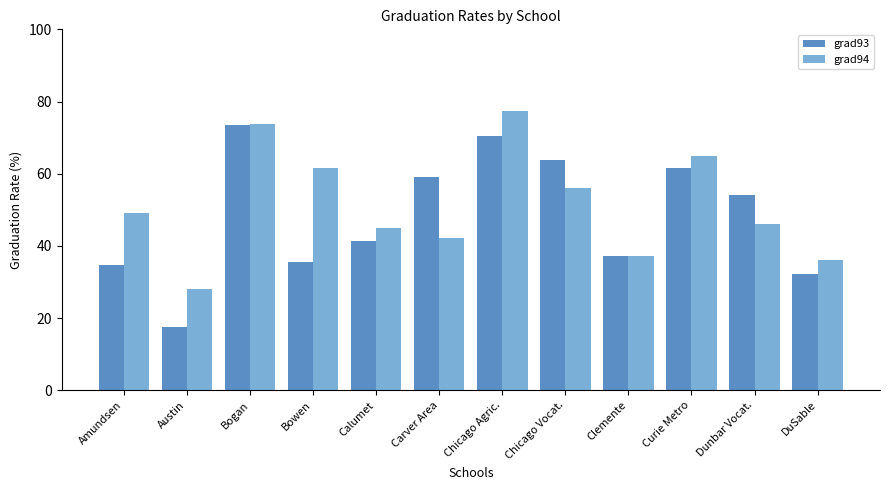

Which label corresponds to the smallest value in the chart?

Austin